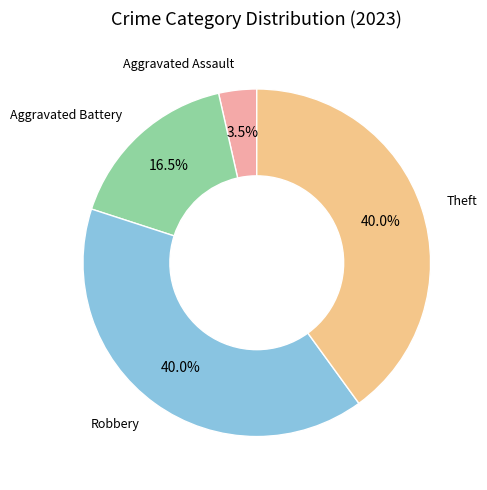

Does any single category account for the majority?

No